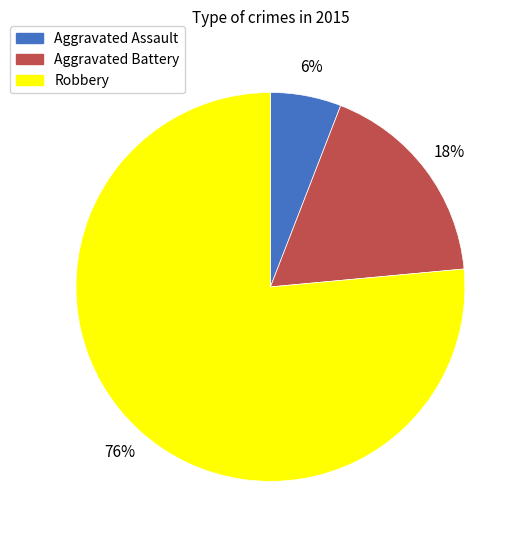

Which category has the biggest portion of the pie?

Robbery